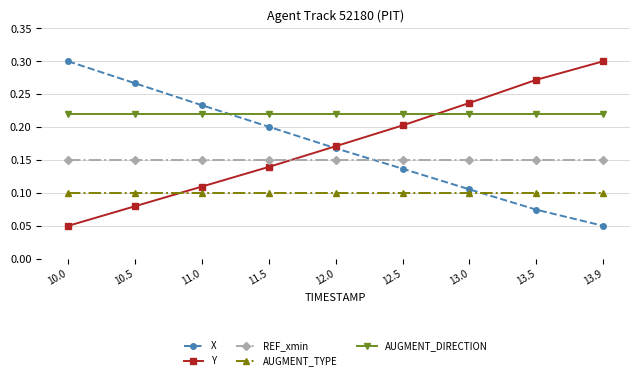

At how many categories does at least one series exceed 0?

9